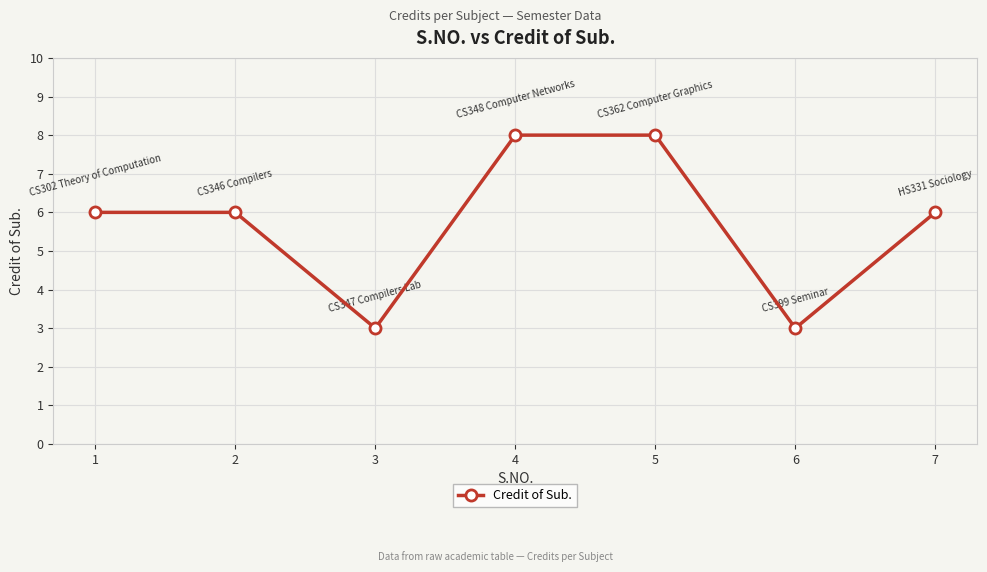

What is the minimum value shown in the chart?

3